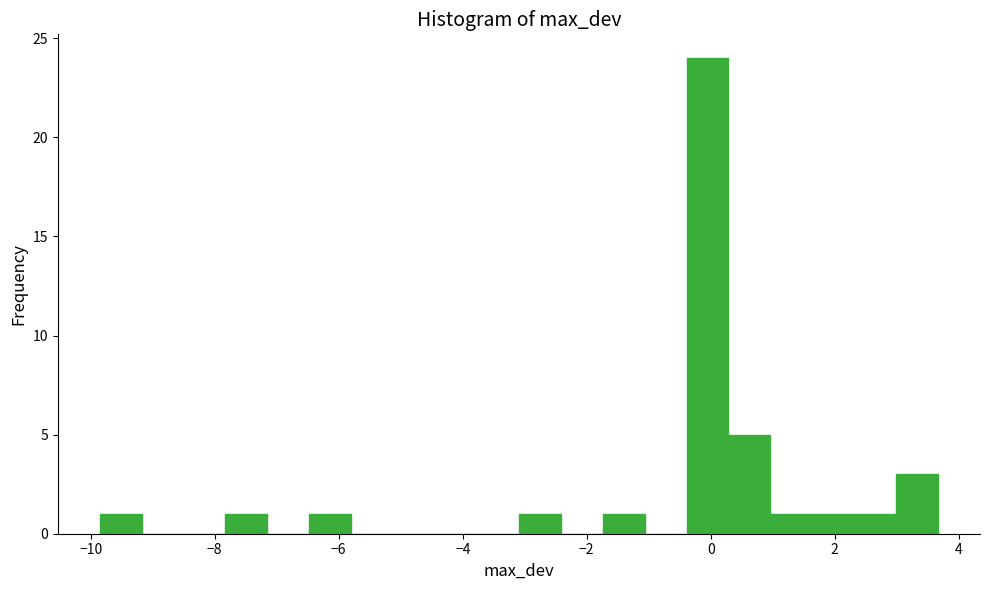

Read against the x-axis, roughly where is the centre of the tallest bar?

0.0